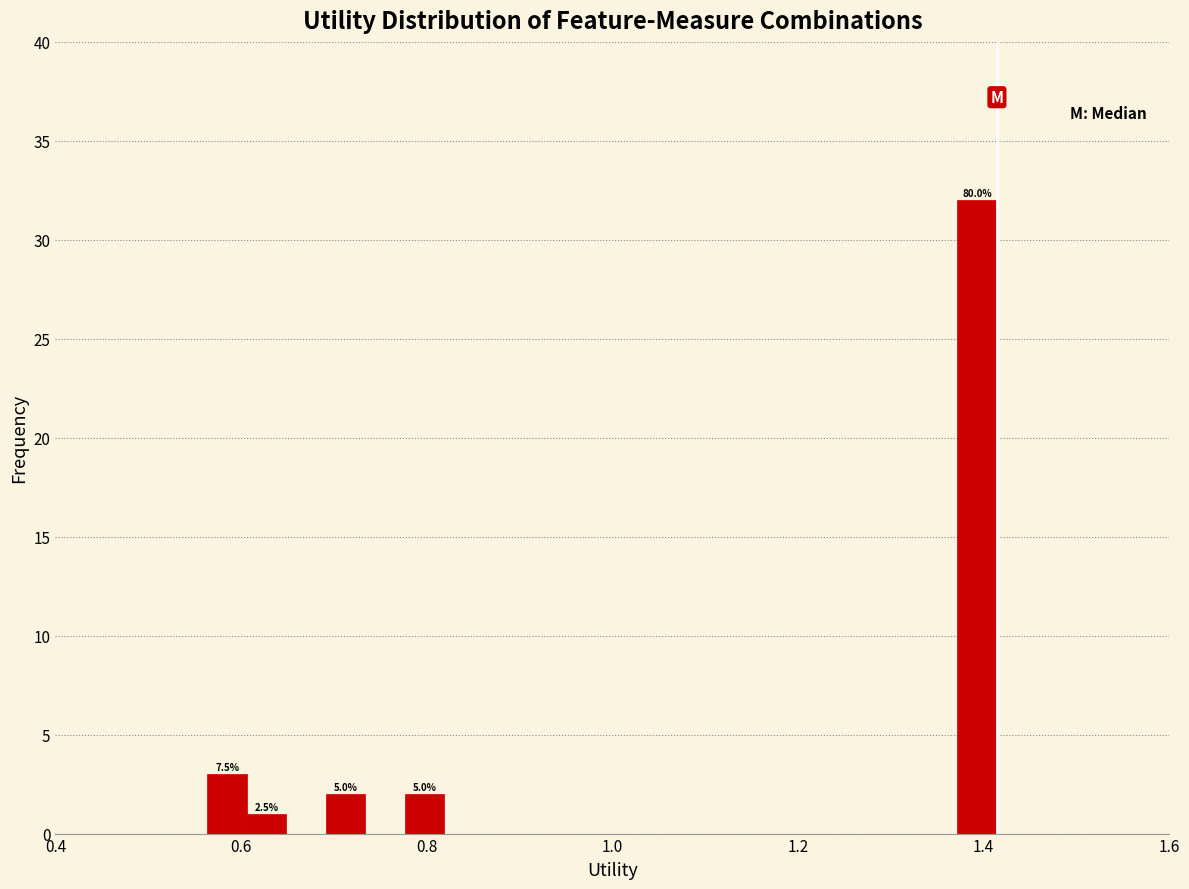

Around what value on the x-axis is the tallest bar? Give the approximate position of its centre, as read against the axis.

1.40